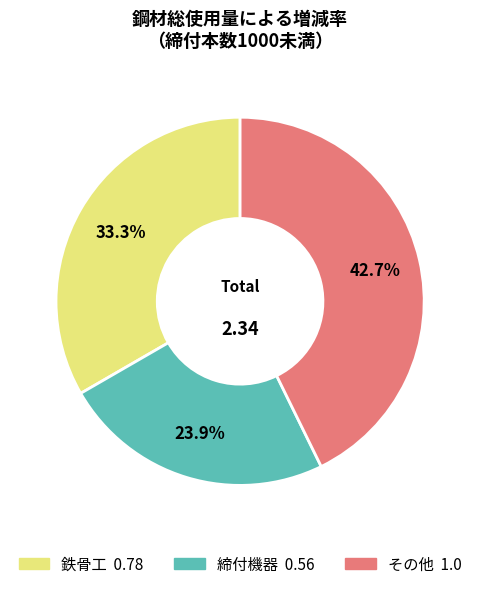

Is 鉄骨工 the majority of the pie?

No